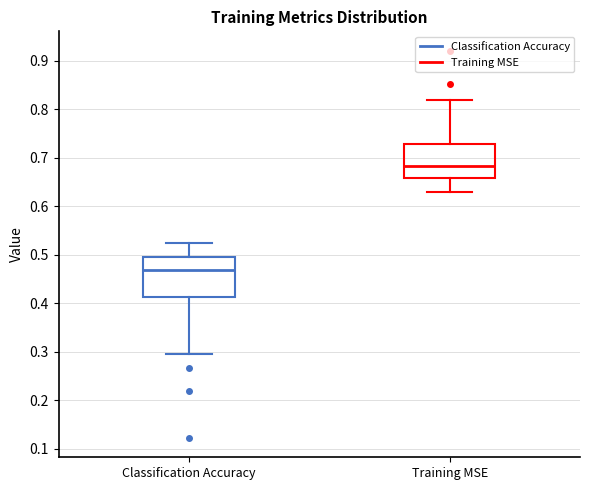

Comparing the boxes themselves (not the whiskers), which one is the tallest?

Classification Accuracy